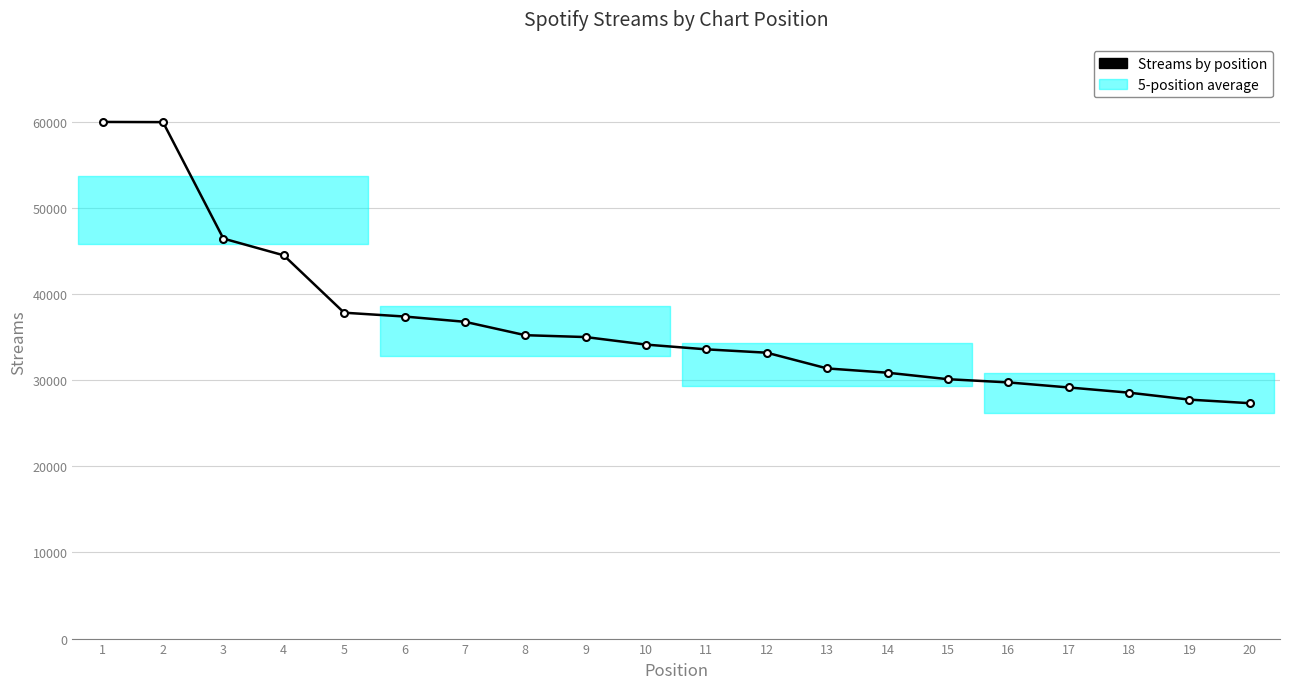

What is the smallest value displayed?

27326